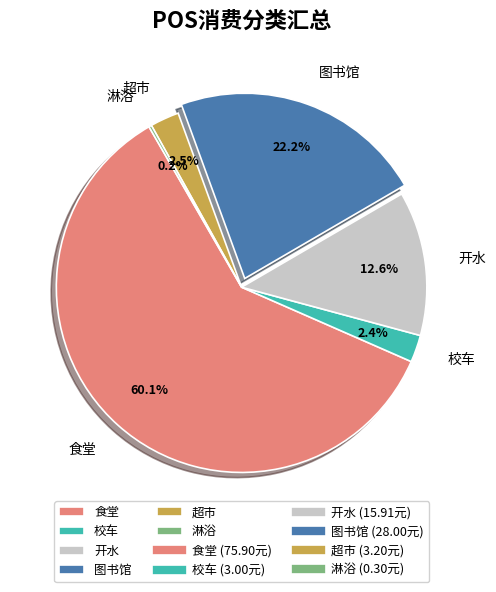

Does 食堂 represent more than half of the total?

Yes